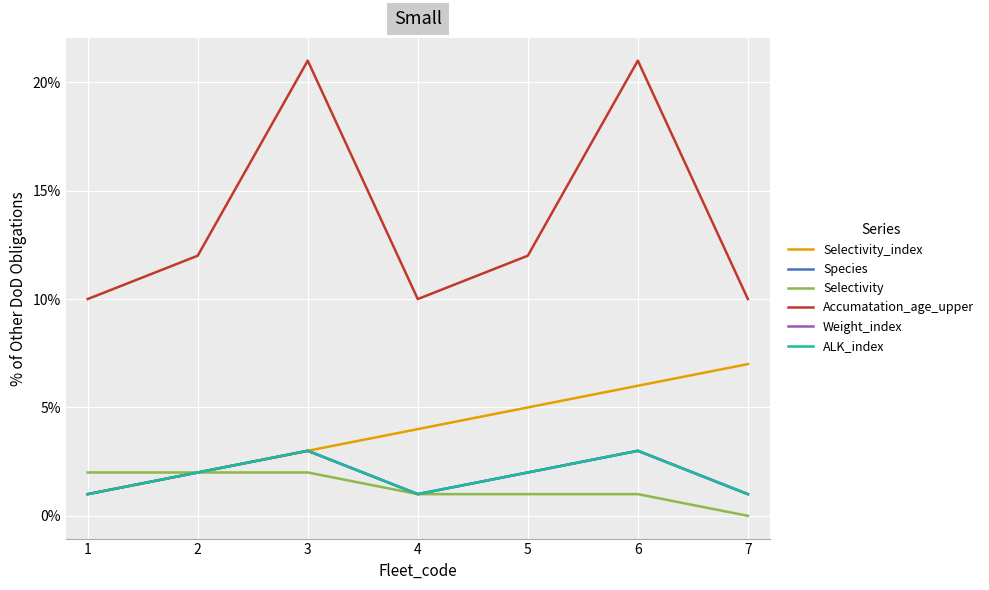

The value of Selectivity at 2 is 1. True or false?

False